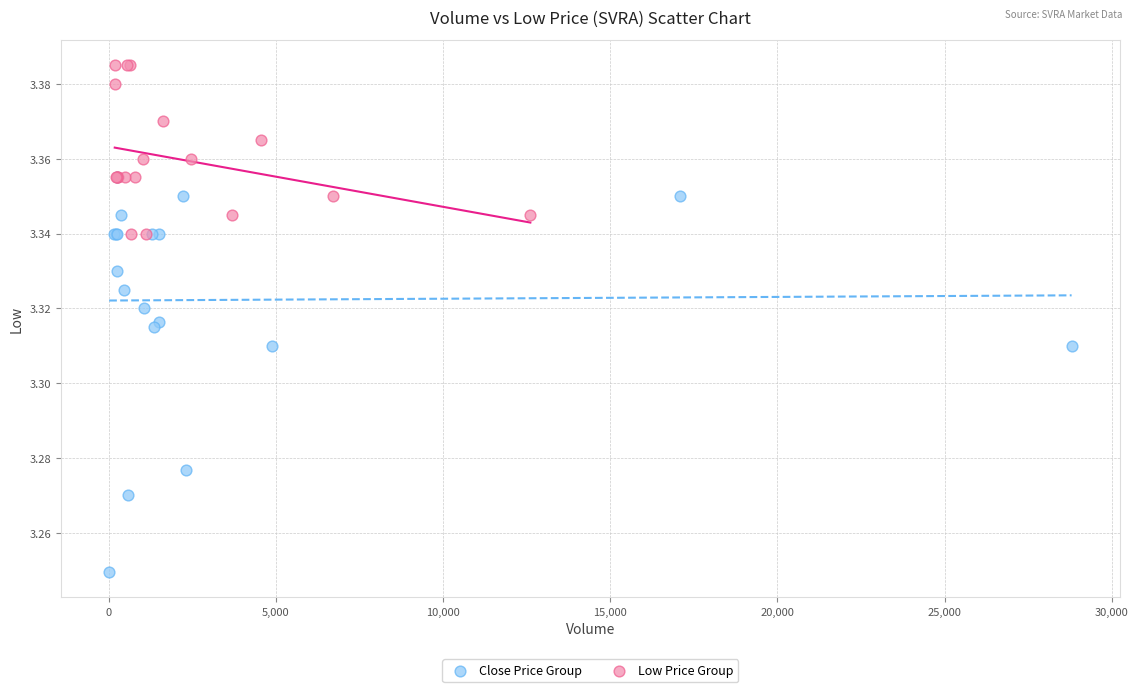

Which series contains the highest Y value?

Low Price Group